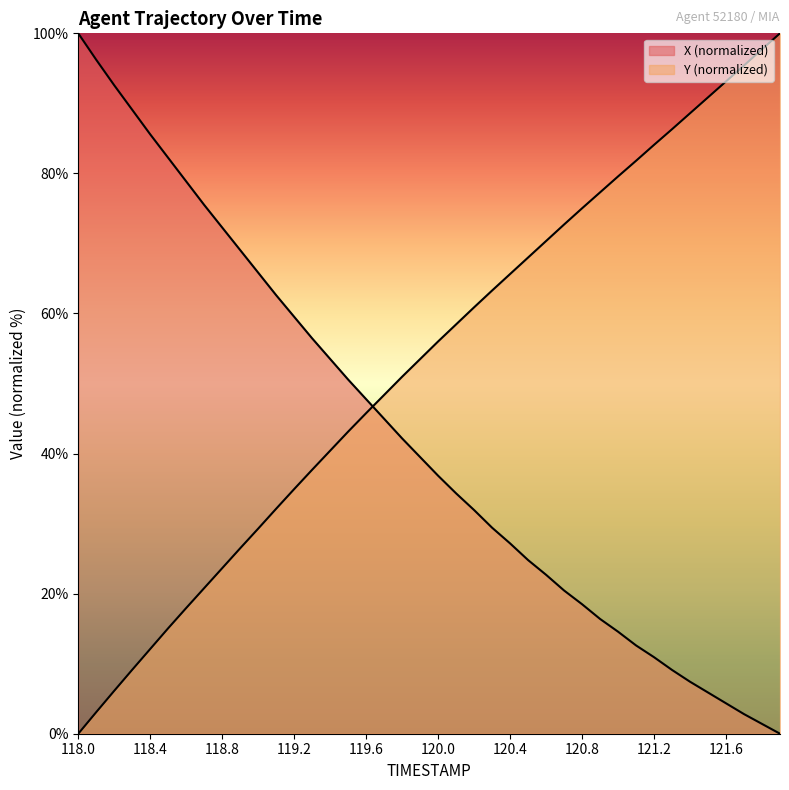

Rank the categories by X value from highest to lowest.

118.0, 118.1, 118.2, 118.3, 118.4, 118.5, 118.6, 118.7, 118.8, 118.9, 119.0, 119.1, 119.2, 119.3, 119.4, 119.5, 119.6, 119.7, 119.8, 119.9, 120.0, 120.1, 120.2, 120.3, 120.4, 120.5, 120.6, 120.7, 120.8, 120.9, 121.0, 121.1, 121.2, 121.3, 121.4, 121.5, 121.6, 121.7, 121.8, 121.9